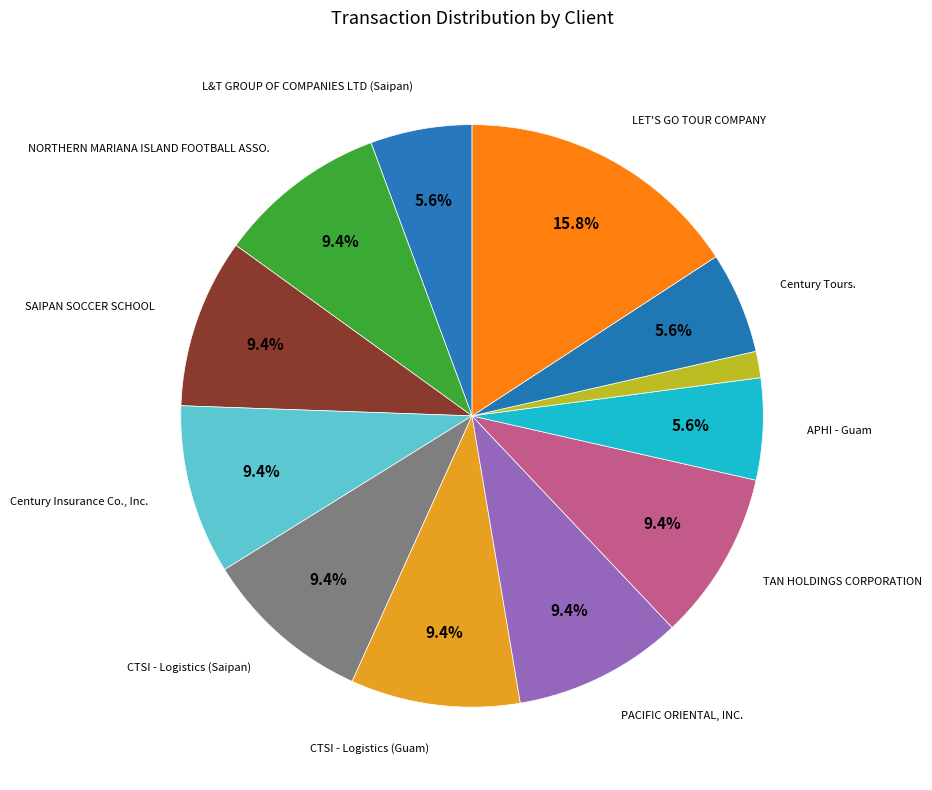

How many slices are in this pie chart?

12